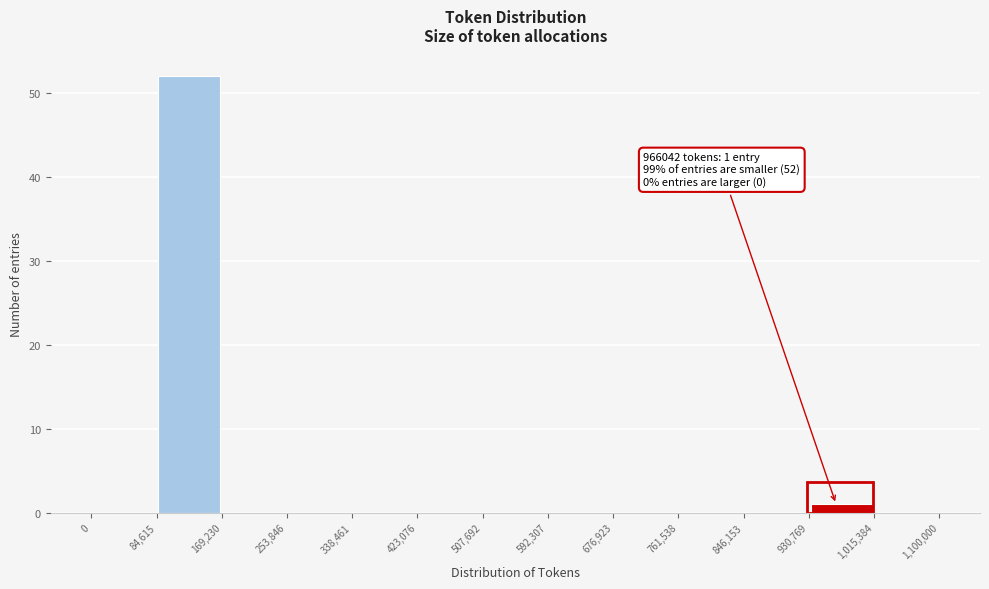

Over which range of the x-axis is the bar tallest?

84,615 to 169,230